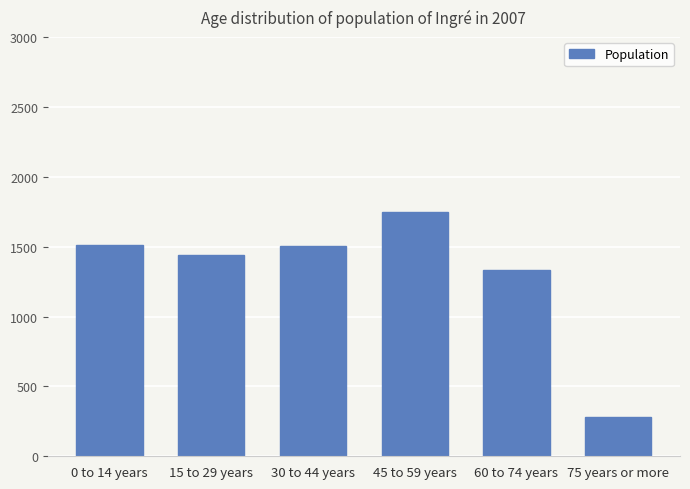

What is the value of the 3rd bar from the left?

1505